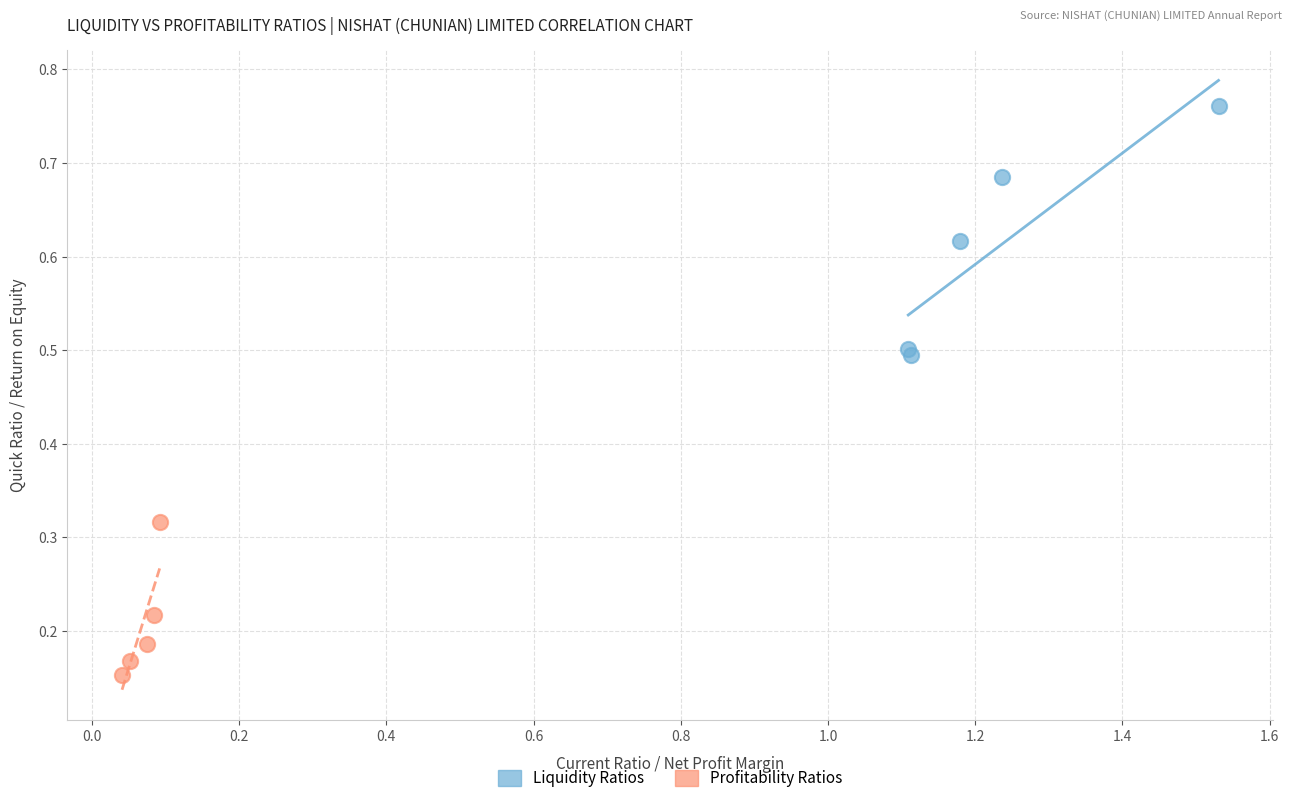

Which series has the widest spread of Y values?

Liquidity Ratios